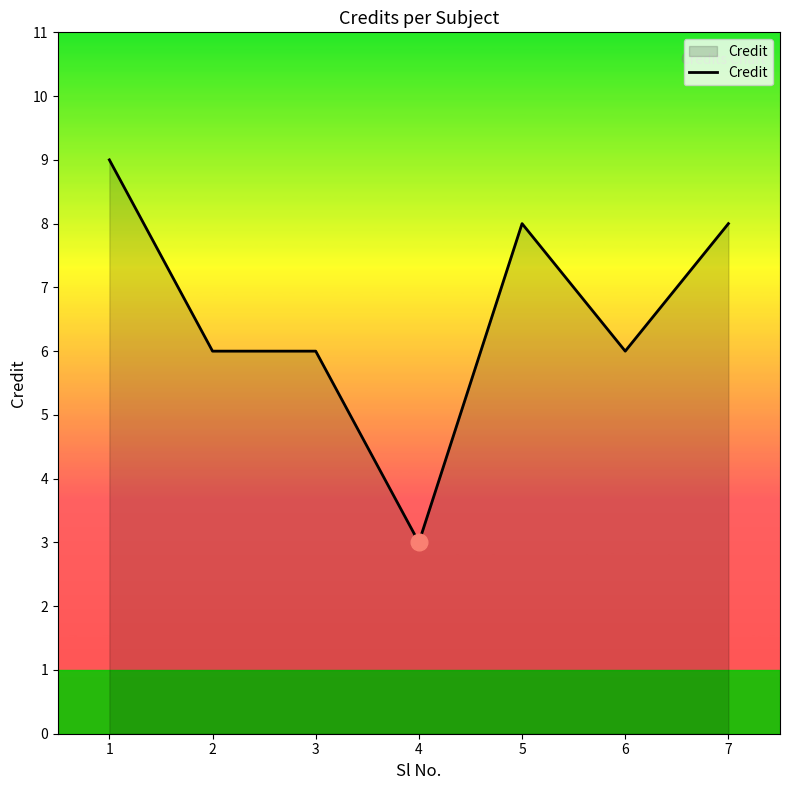

What is the difference between the second highest and second lowest values?

2